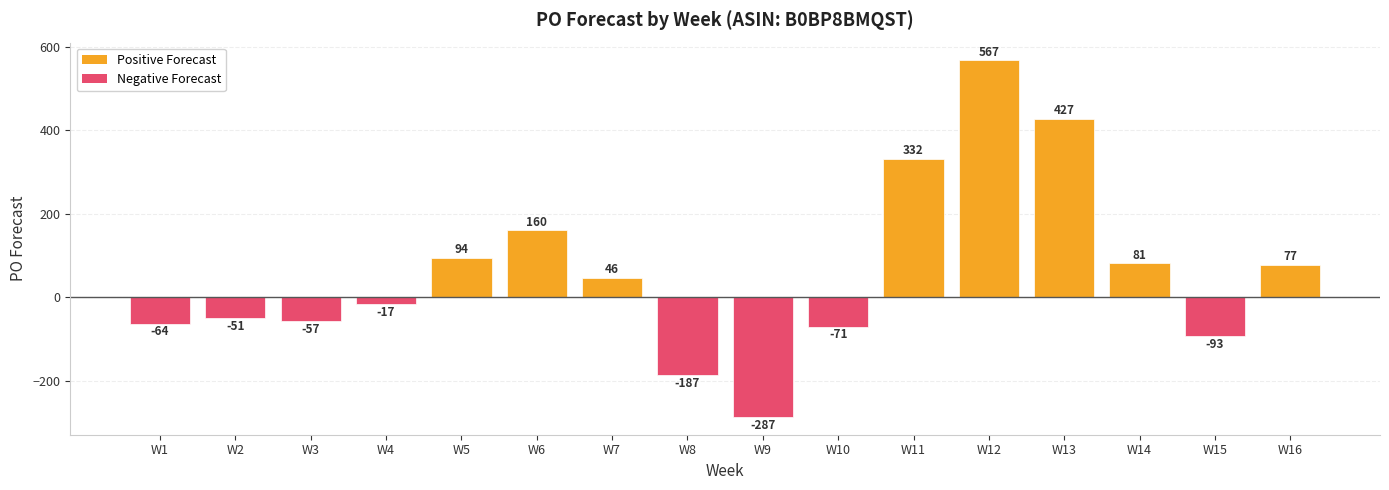

Does the chart contain any negative values?

Yes